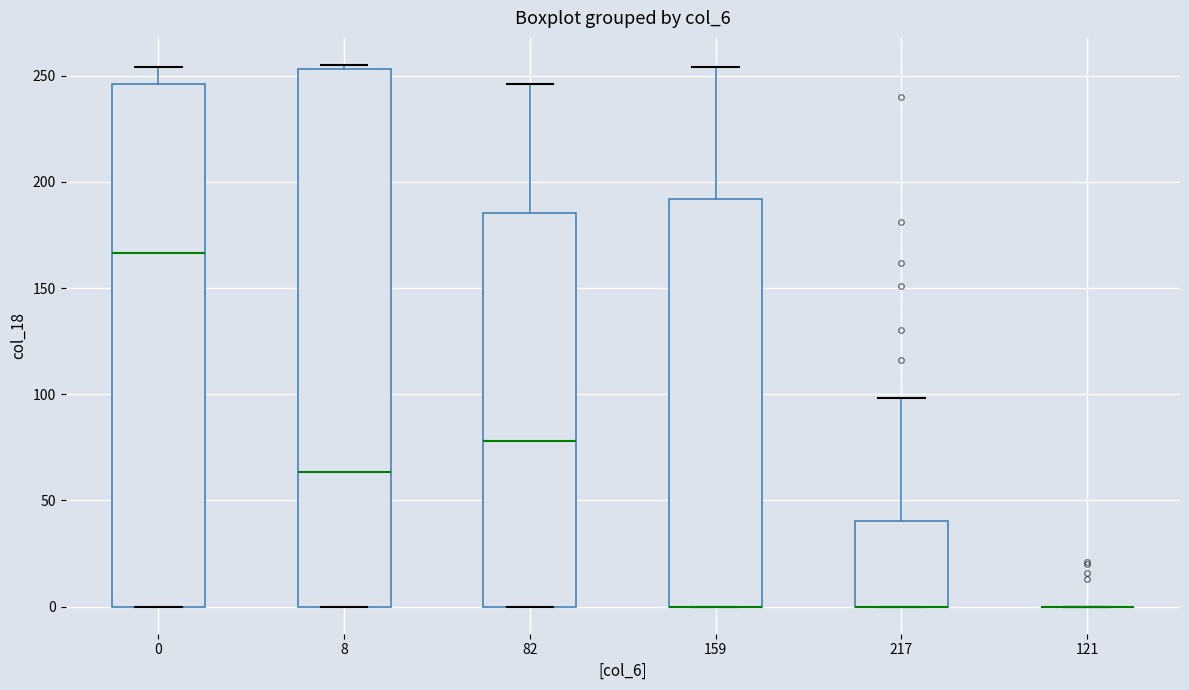

Where is the lower edge of the box at x = 8 on the y-axis? The values are not printed on the chart, so give them approximately, as read against the axis.

0